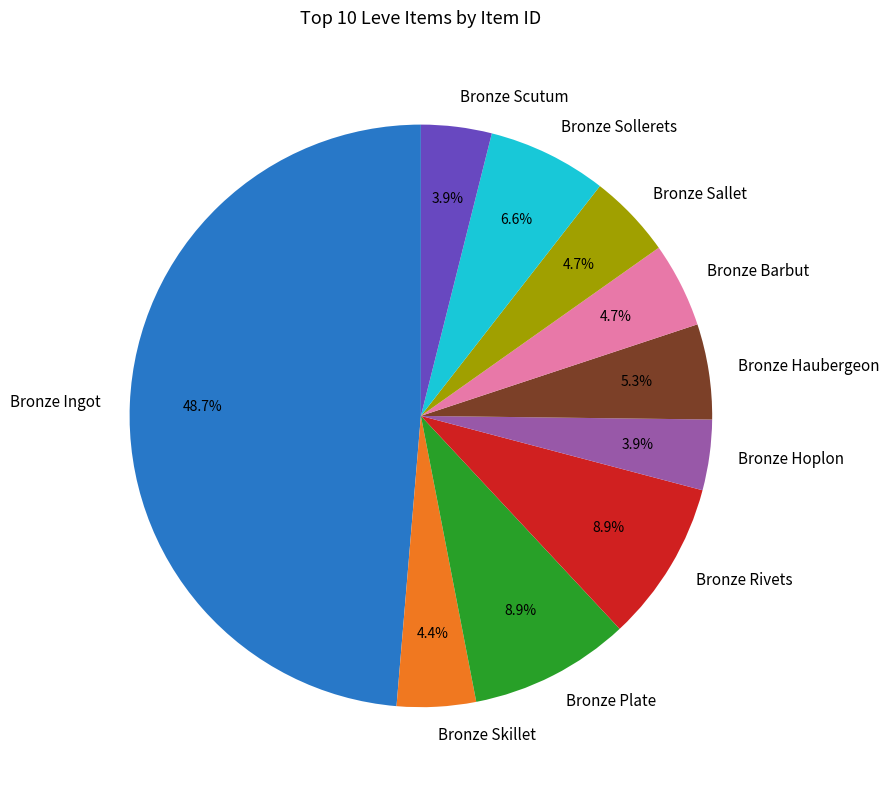

To the nearest percent, what percentage of the pie is Bronze Hoplon?

4%